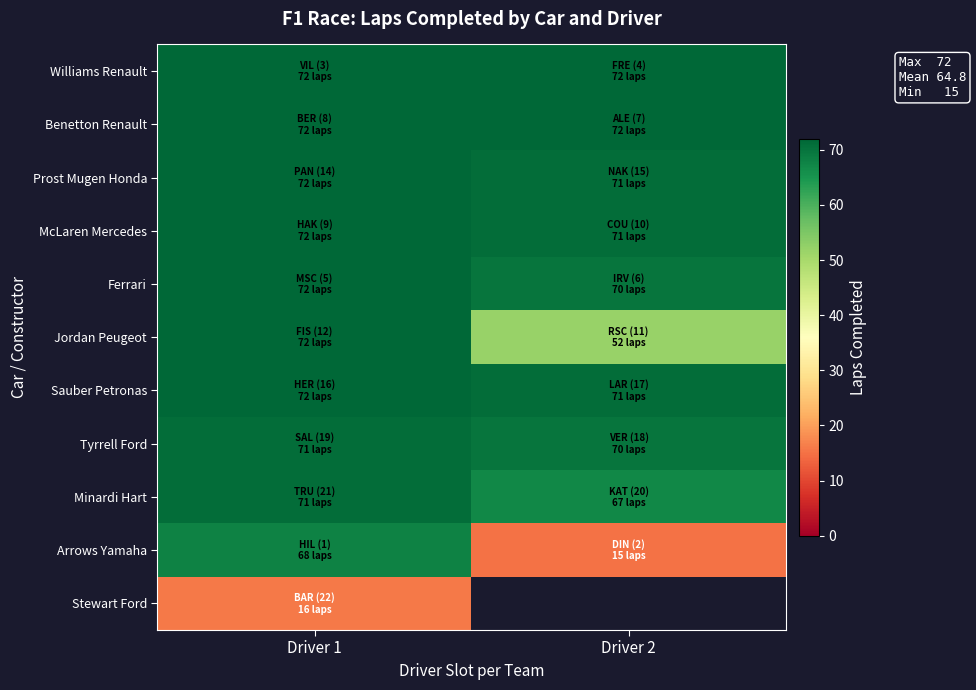

Count the number of categories in the chart.

2